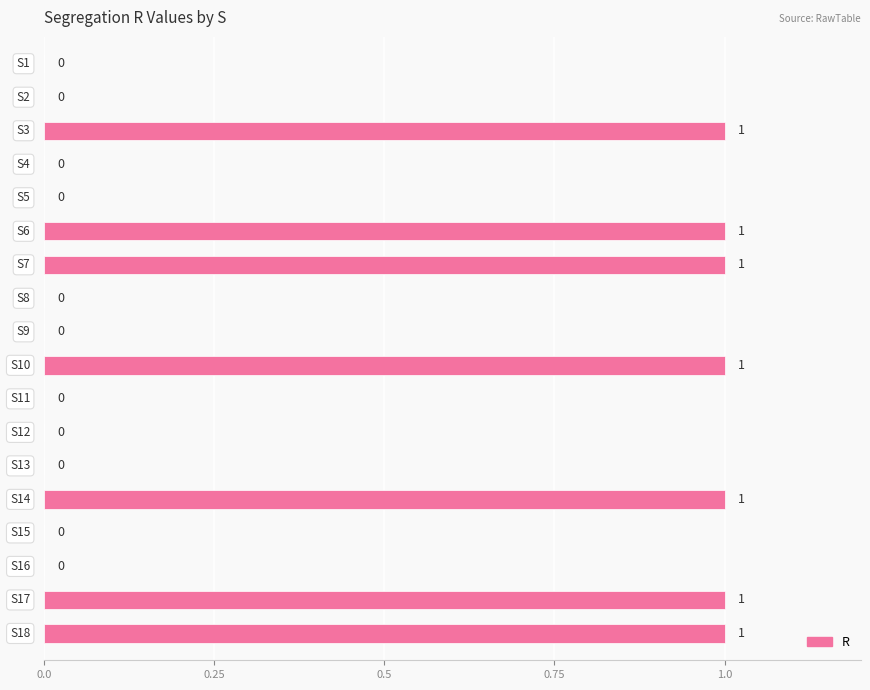

How many values are between 0 and 1?

18